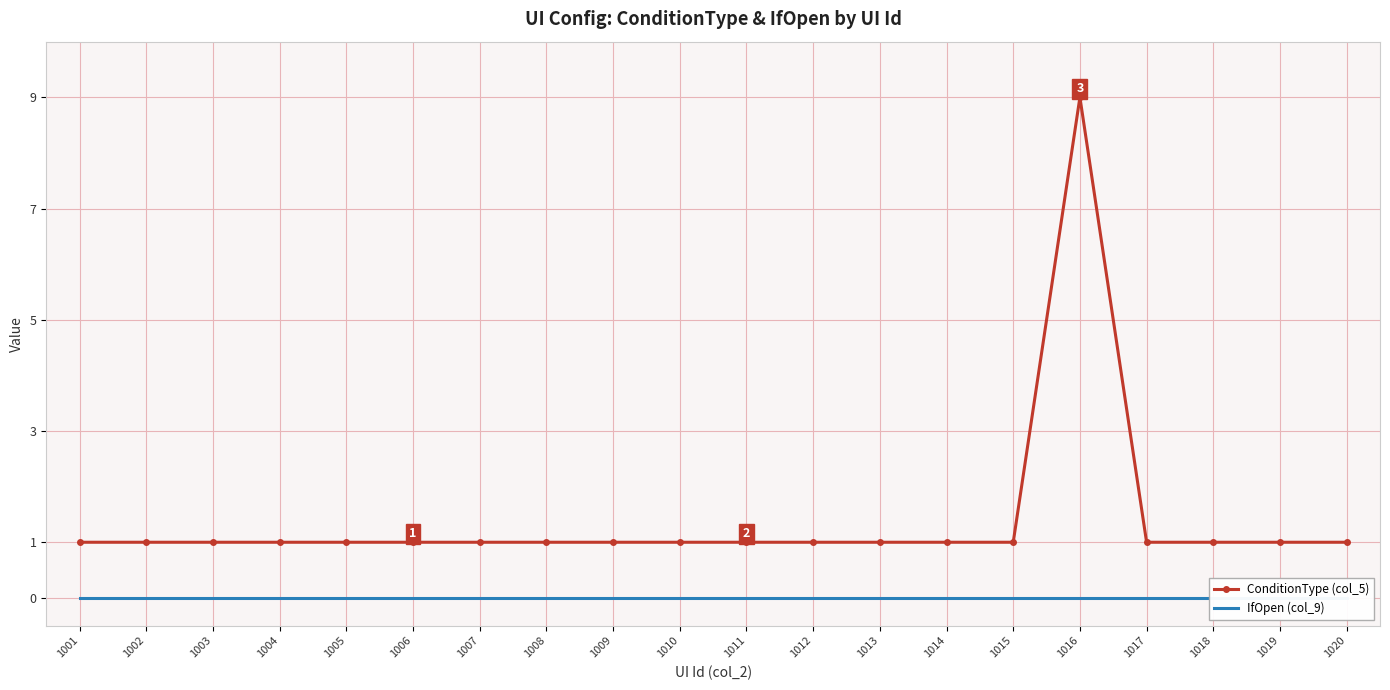

How many distinct data groups are displayed?

2